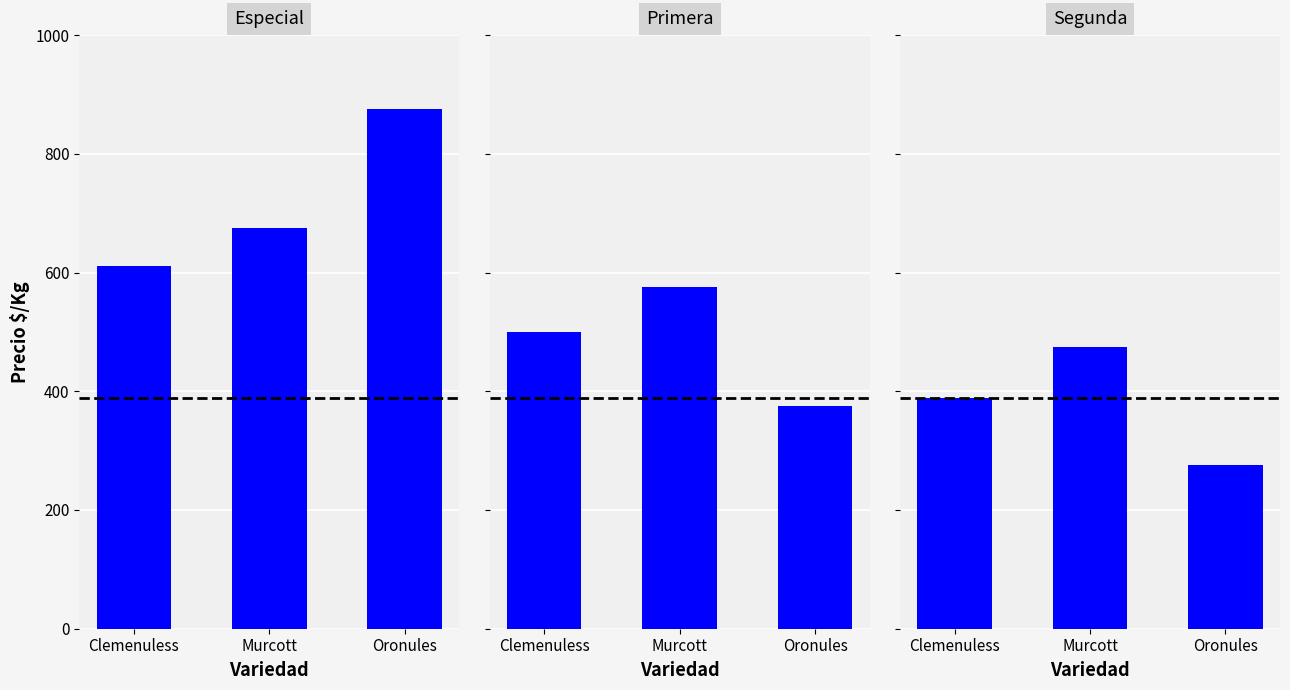

Which series has the largest total across all categories?

Especial